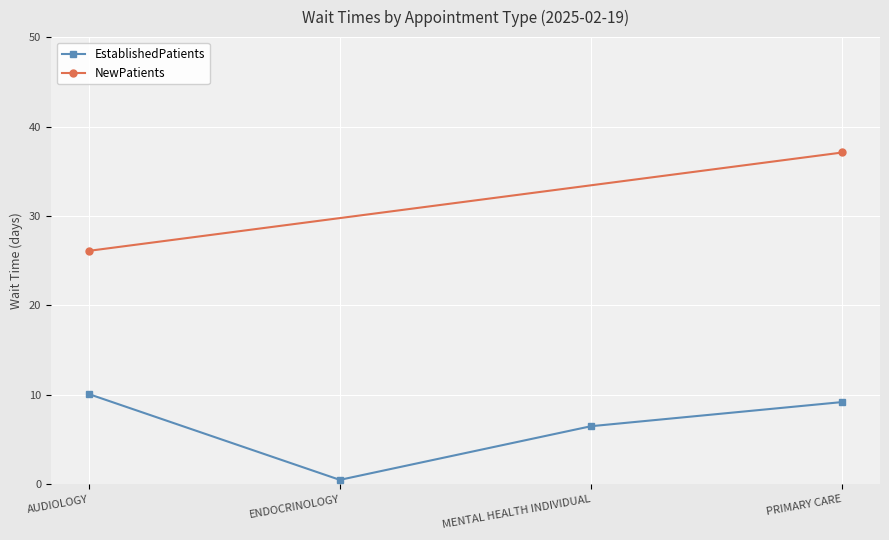

What is the label of the 2nd point from the left?

ENDOCRINOLOGY